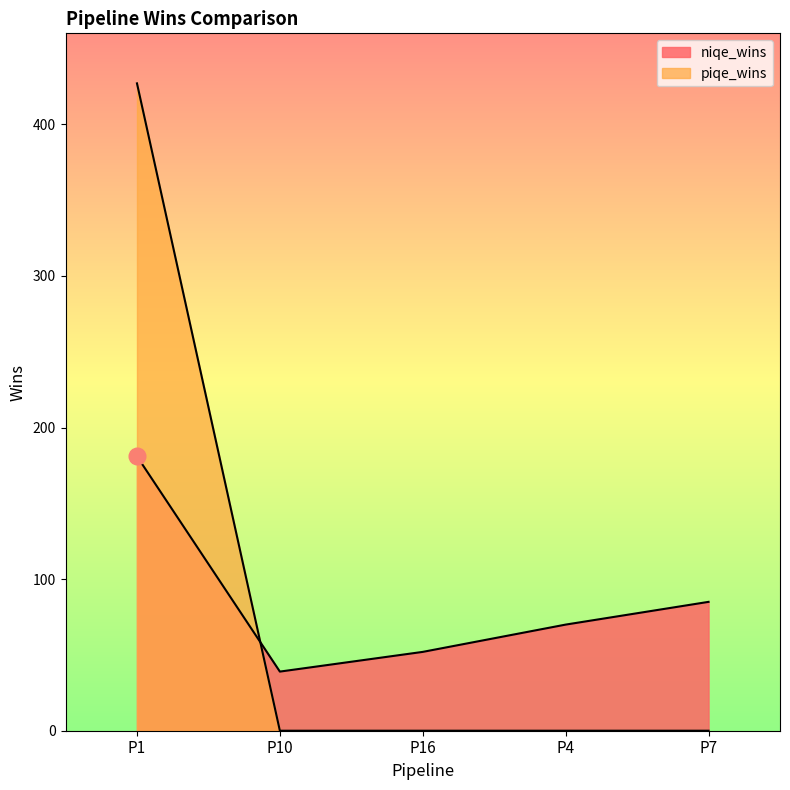

What are all the series names shown in the legend?

niqe_wins, piqe_wins